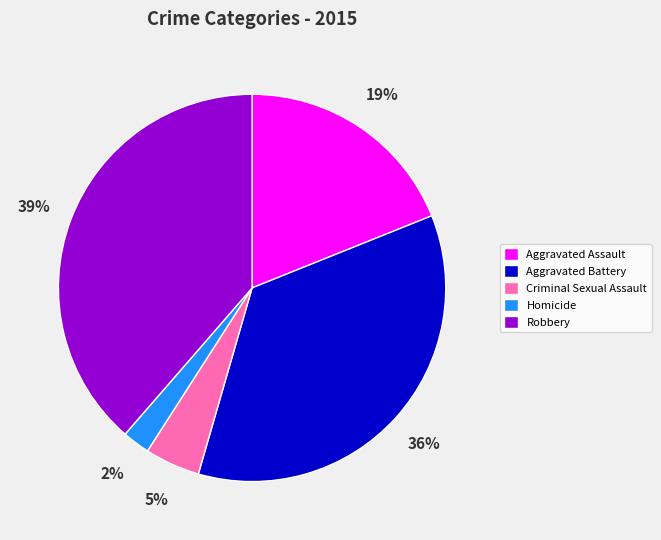

Is there any slice that represents more than half of the pie?

No